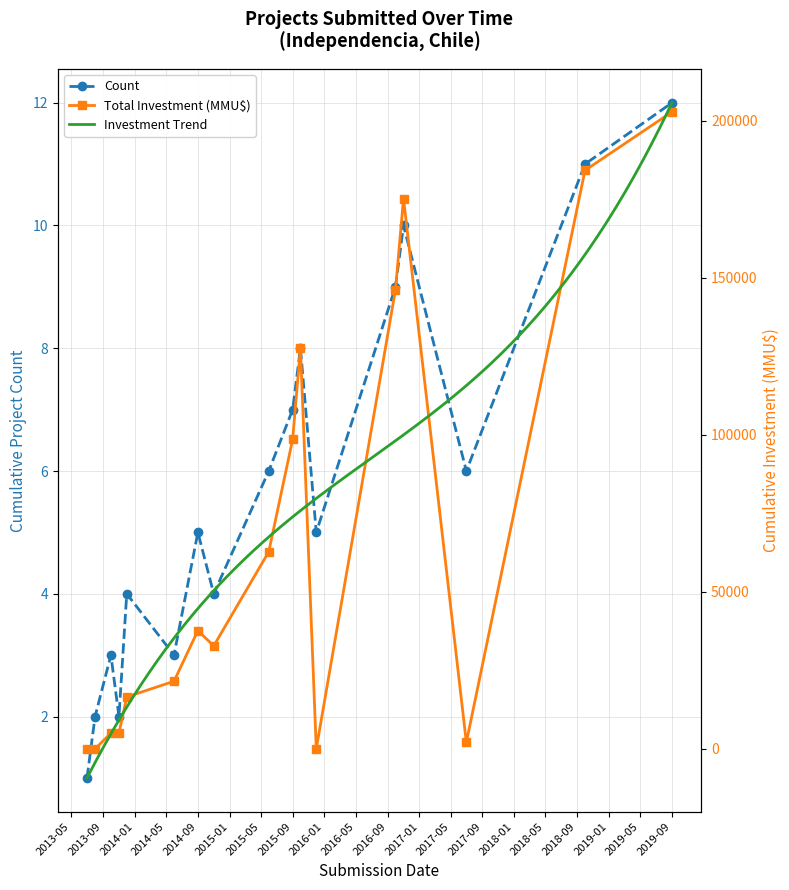

What is the value of the Count point at the 10th from the left?

7